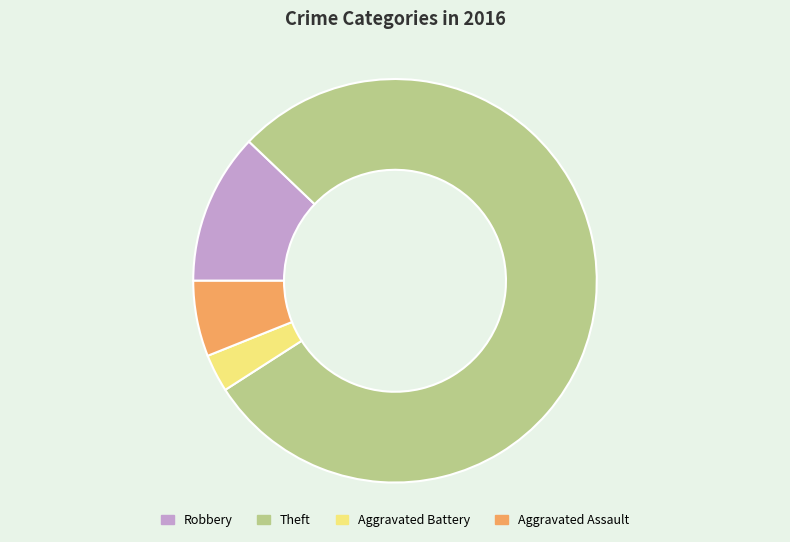

How many slices are in this pie chart?

4